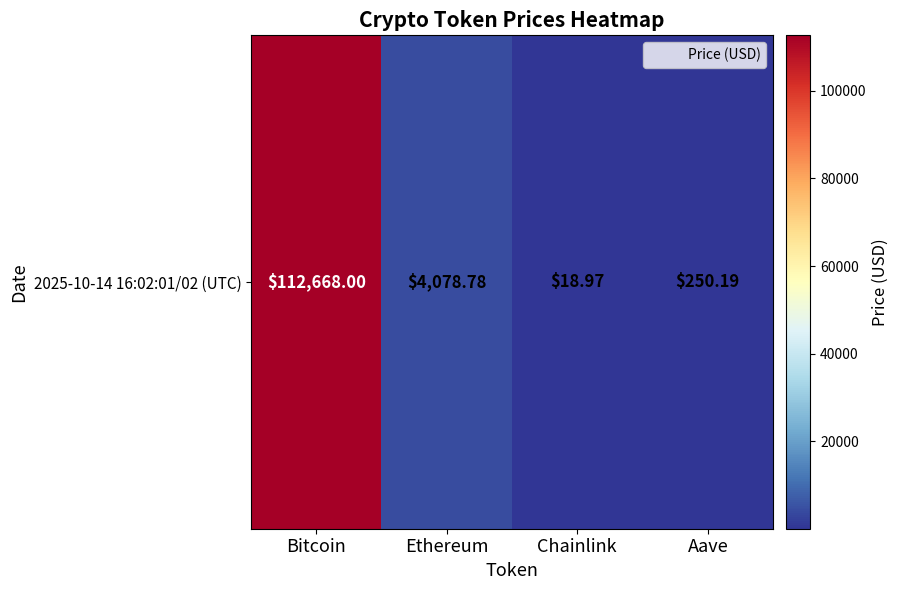

What is the sum of the values at Ethereum and Bitcoin?

116746.8